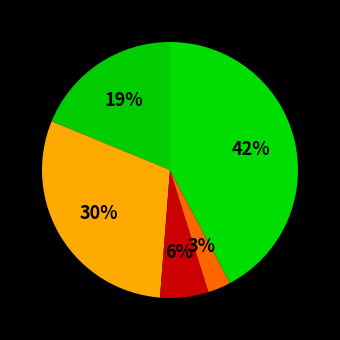

How many slices are in this pie chart?

5